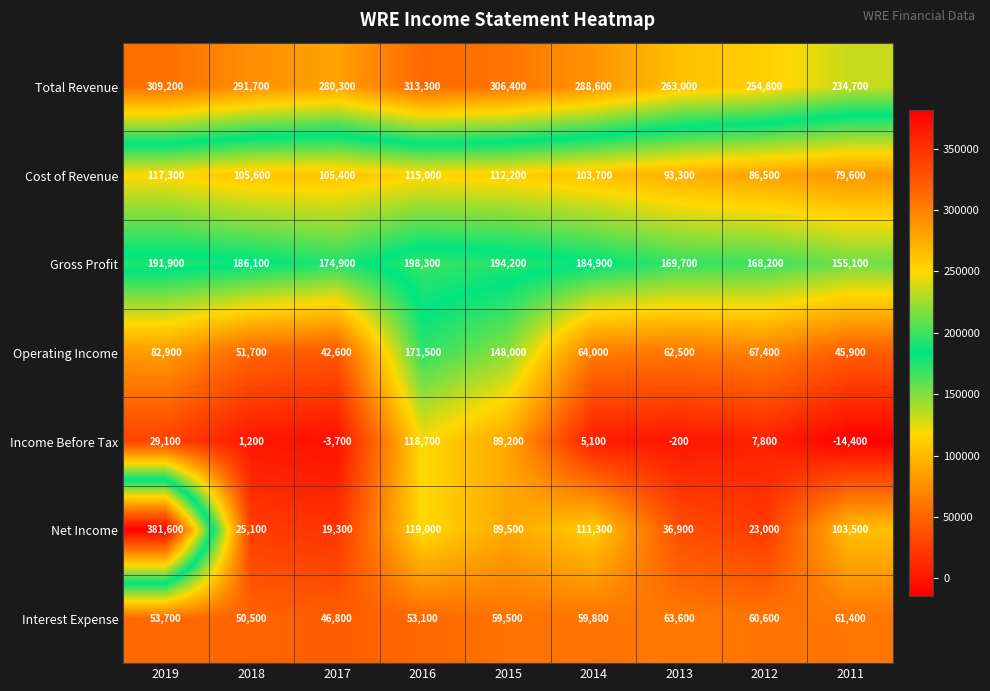

At which label does Cost of Revenue reach its minimum?

2011